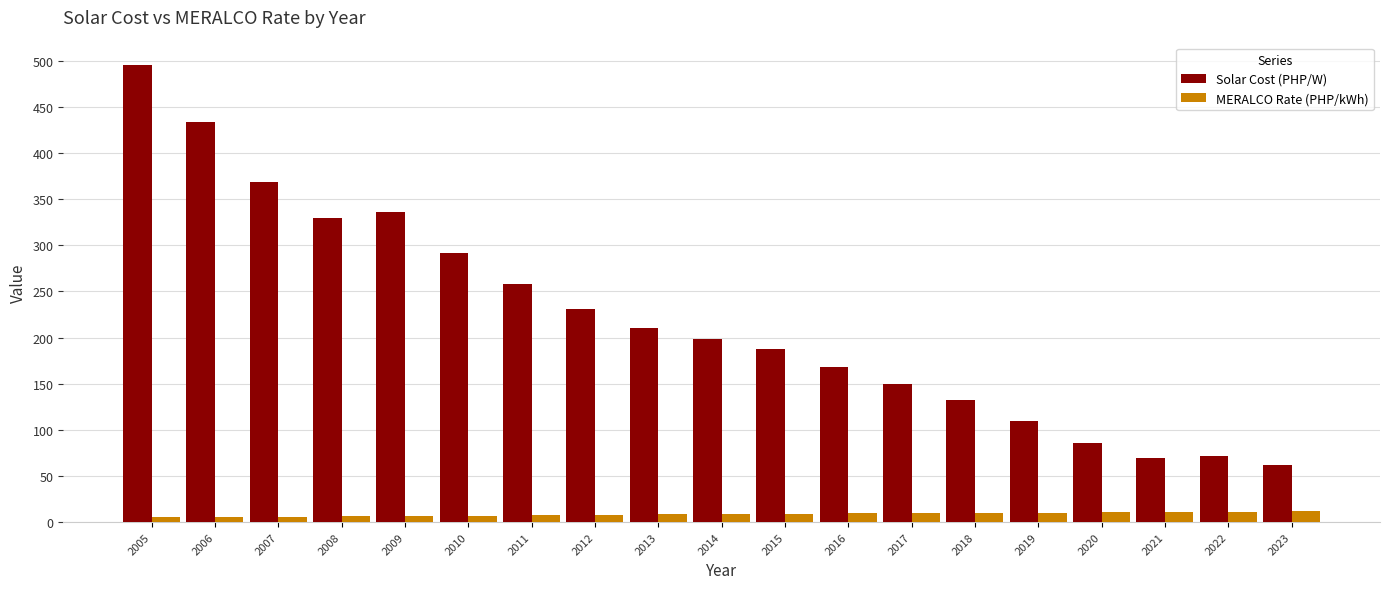

What is the sum of all MERALCO Rate (PHP/kWh) values?

163.1